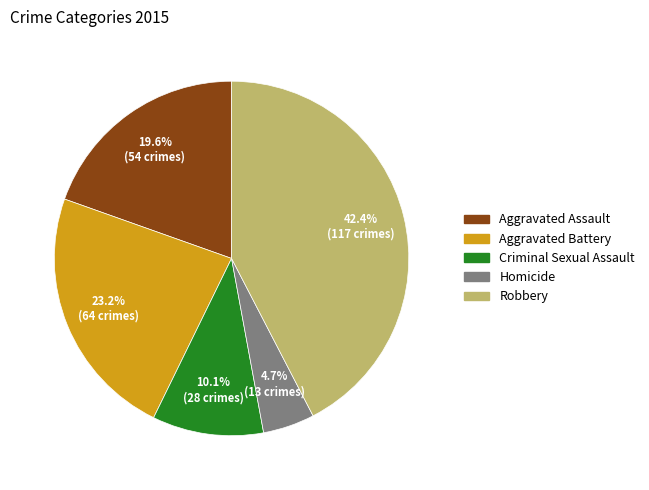

To the nearest percent, what portion does Criminal Sexual Assault represent?

10%